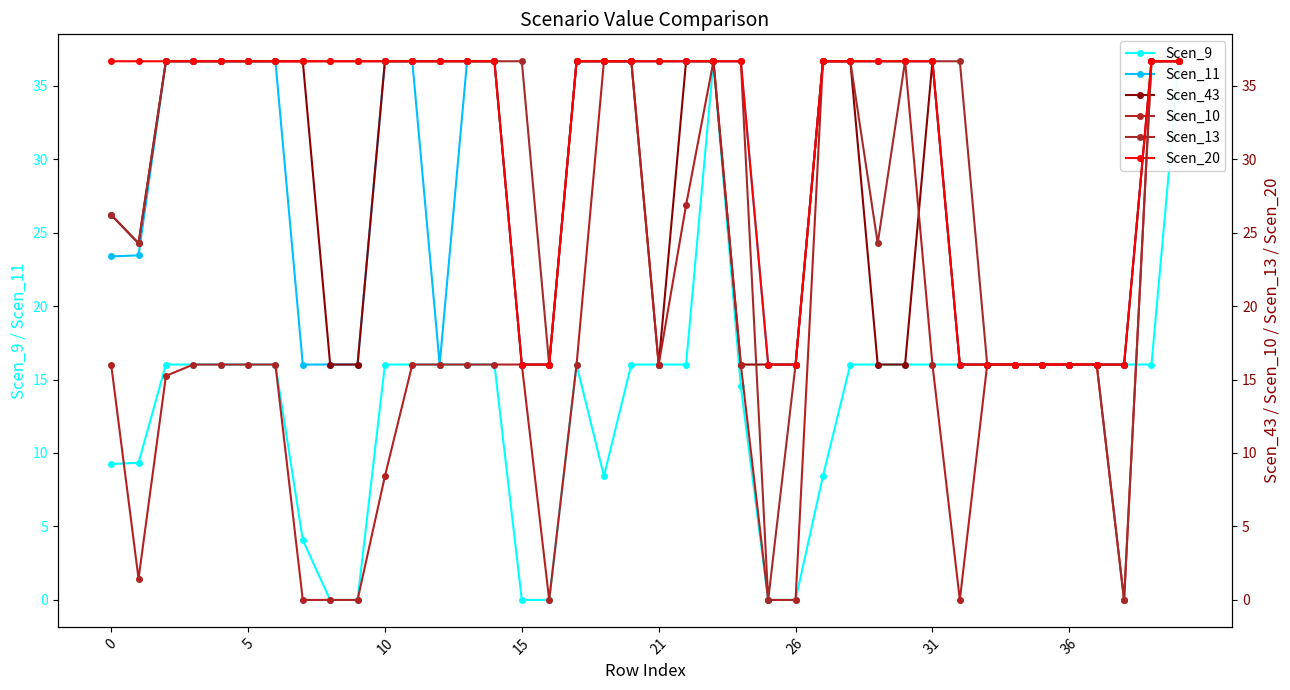

What is the total value across all series at 31?

178.7